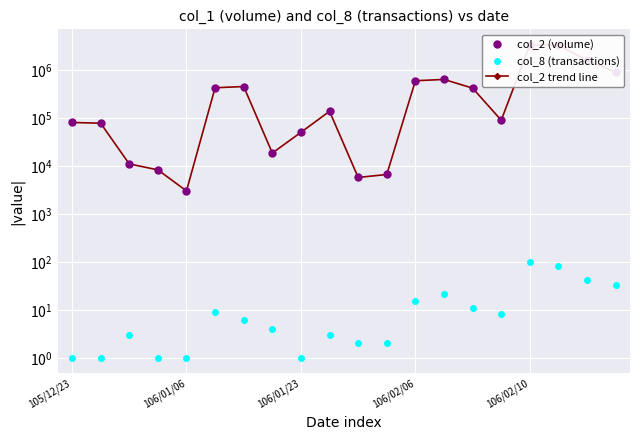

True or false: col_2 trend line has more than 0 points higher than both neighbors.

True